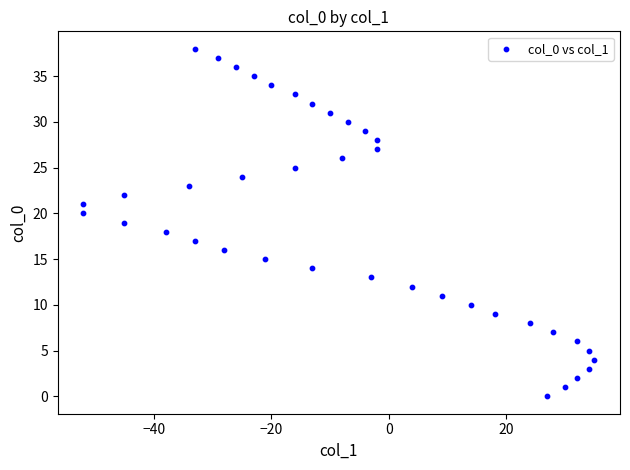

What is the range of X values (max minus min)?

87